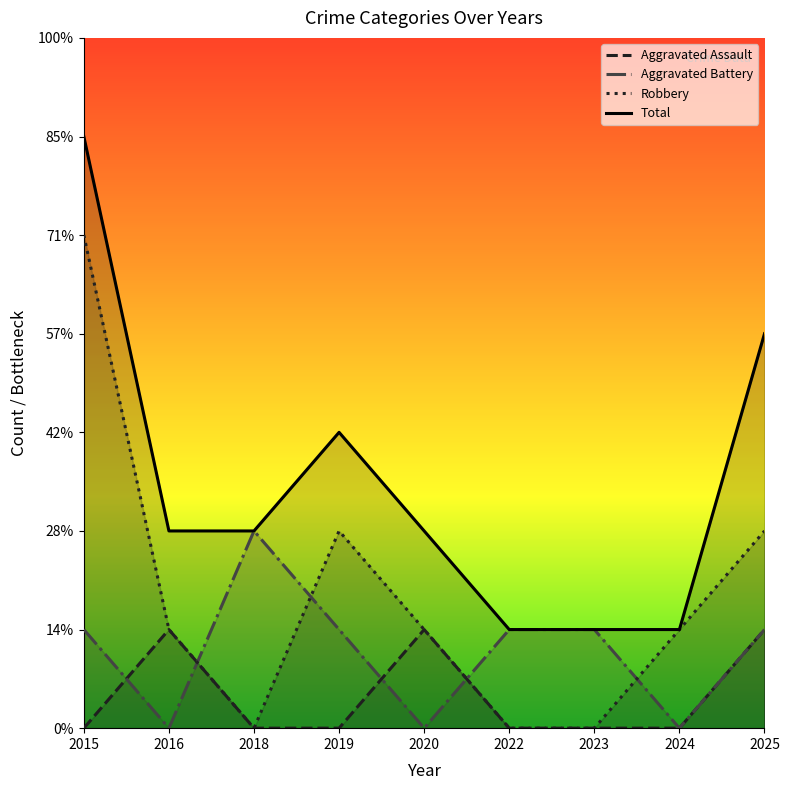

How many Total values are between 1 and 3?

7